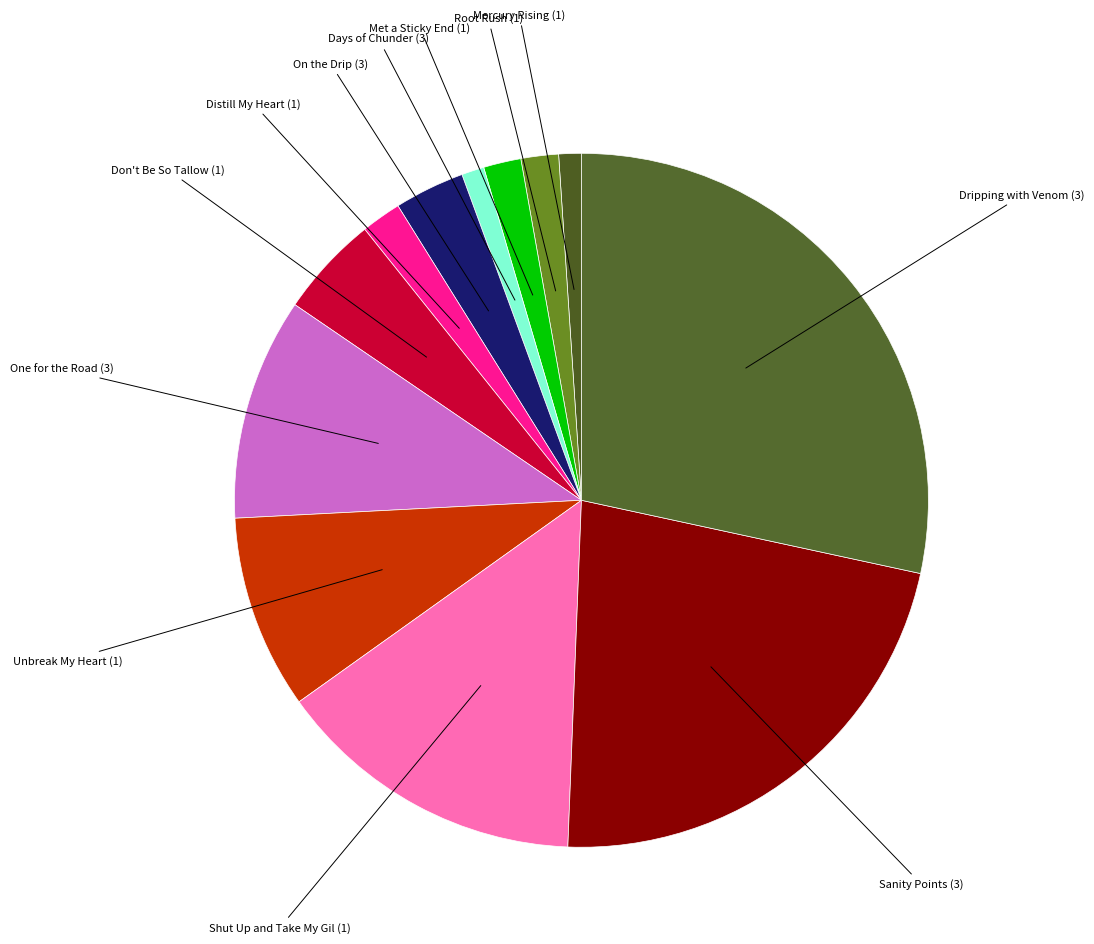

Count the number of slices in the pie.

12